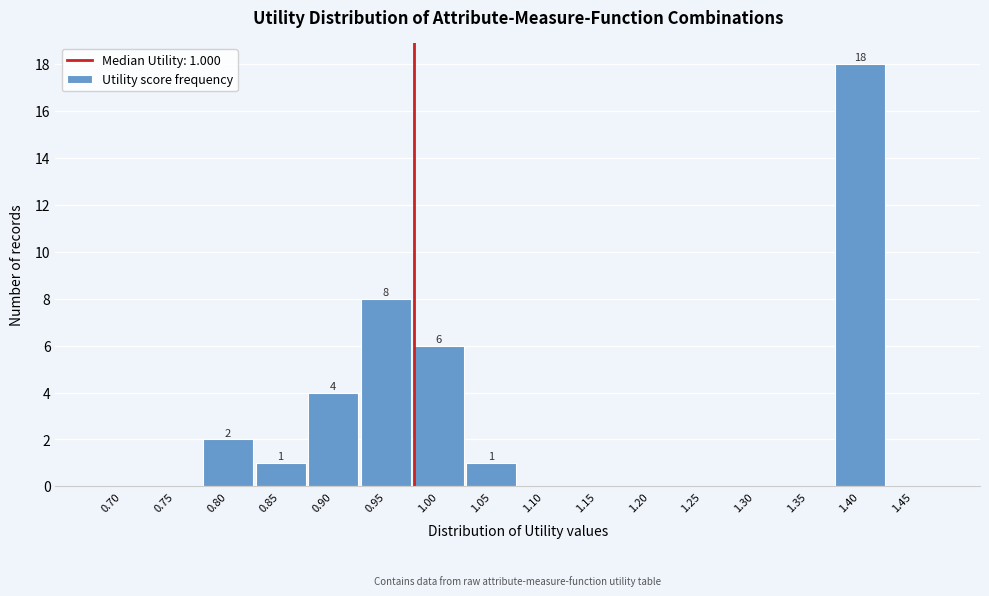

Reading left to right, list all the values displayed in this chart.

0.70=0	0.75=0	0.80=2	0.85=1	0.90=4	0.95=8	1.00=6	1.05=1	1.10=0	1.15=0	1.20=0	1.25=0	1.30=0	1.35=0	1.40=18	1.45=0